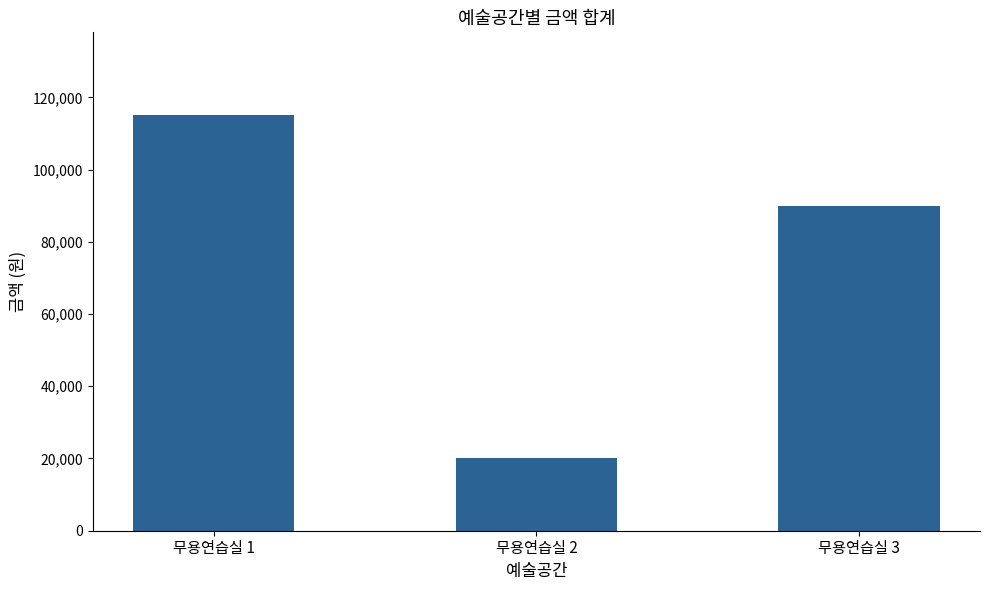

At which category does the chart reach its minimum across all series?

무용연습실 2